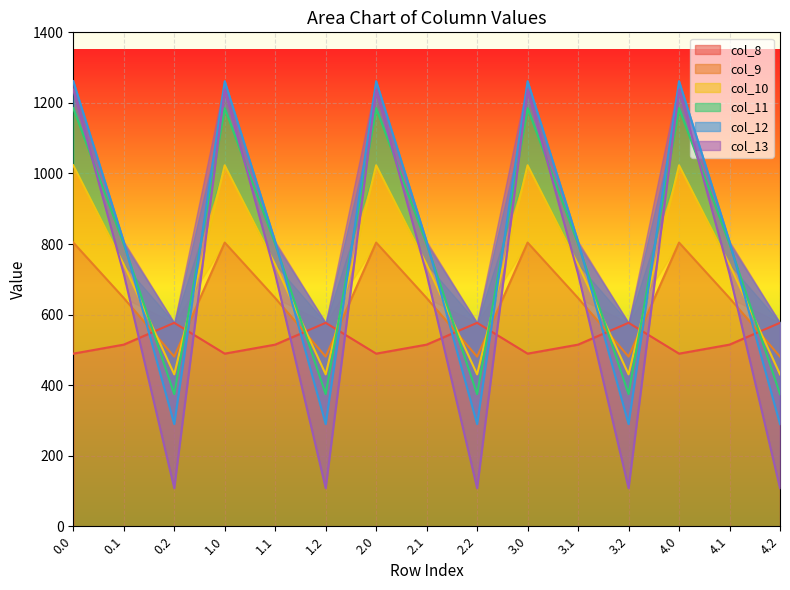

Which series has the largest range (max minus min)?

col_13